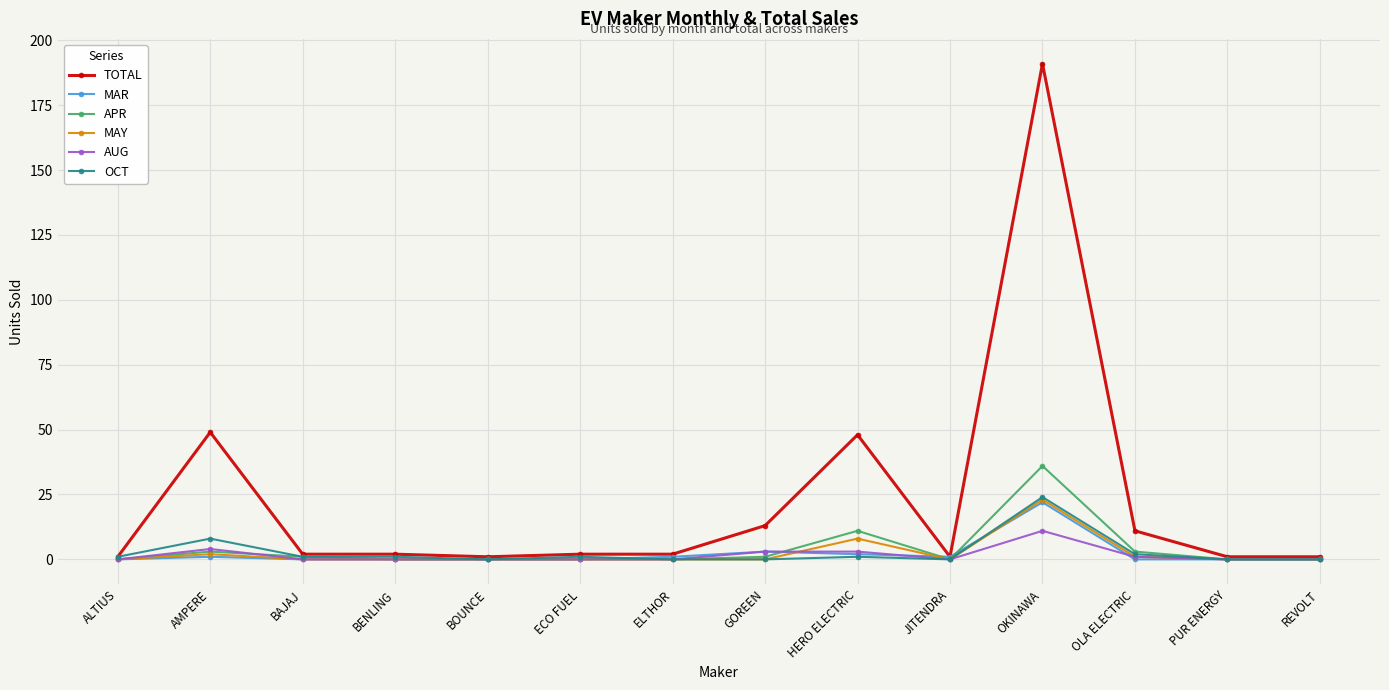

The value of APR at HERO ELECTRIC is 19. True or false?

False